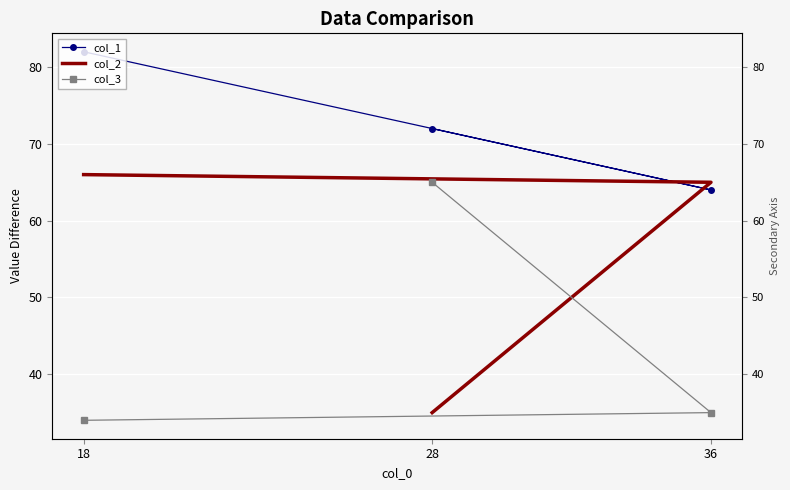

What are all the series names shown in the legend?

col_1, col_2, col_3